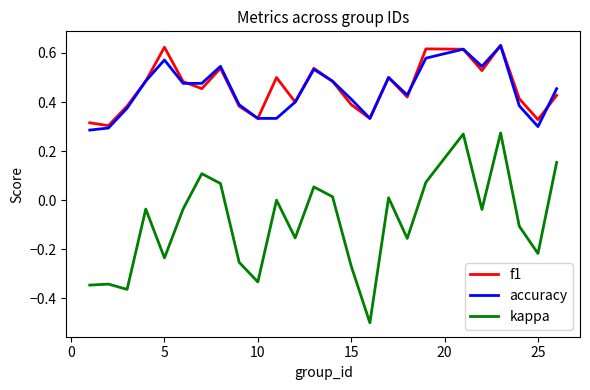

Which series has the largest total across all categories?

f1